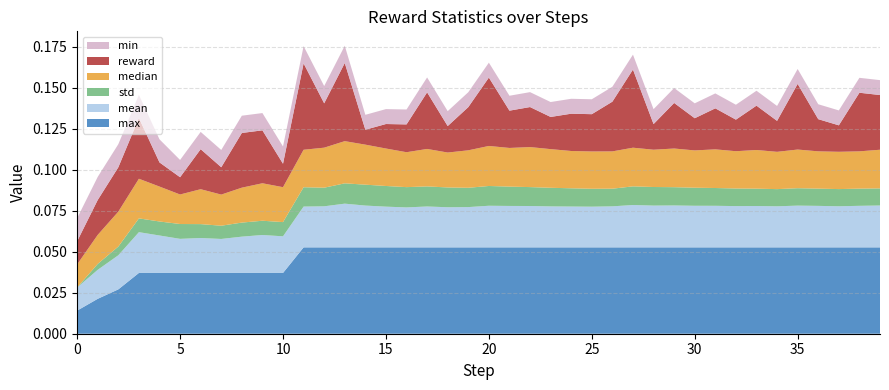

Reading left to right, what are all the values shown in this chart?

mean: 0=0.0	1=0.0	2=0.0	3=0.0	4=0.0	5=0.0	6=0.0	7=0.0	8=0.0	9=0.0	10=0.0	11=0.0	12=0.0	13=0.0	14=0.0	15=0.0	16=0.0	17=0.0	18=0.0	19=0.0	20=0.0	21=0.0	22=0.0	23=0.0	24=0.0	25=0.0	26=0.0	27=0.0	28=0.0	29=0.0	30=0.0	31=0.0	32=0.0	33=0.0	34=0.0	35=0.0	36=0.0	37=0.0	38=0.0	39=0.0
std: 0=0.0	1=0.0	2=0.0	3=0.0	4=0.0	5=0.0	6=0.0	7=0.0	8=0.0	9=0.0	10=0.0	11=0.0	12=0.0	13=0.0	14=0.0	15=0.0	16=0.0	17=0.0	18=0.0	19=0.0	20=0.0	21=0.0	22=0.0	23=0.0	24=0.0	25=0.0	26=0.0	27=0.0	28=0.0	29=0.0	30=0.0	31=0.0	32=0.0	33=0.0	34=0.0	35=0.0	36=0.0	37=0.0	38=0.0	39=0.0
reward: 0=0.0	1=0.0	2=0.0	3=0.0	4=0.0	5=0.0	6=0.0	7=0.0	8=0.0	9=0.0	10=0.0	11=0.1	12=0.0	13=0.0	14=0.0	15=0.0	16=0.0	17=0.0	18=0.0	19=0.0	20=0.0	21=0.0	22=0.0	23=0.0	24=0.0	25=0.0	26=0.0	27=0.0	28=0.0	29=0.0	30=0.0	31=0.0	32=0.0	33=0.0	34=0.0	35=0.0	36=0.0	37=0.0	38=0.0	39=0.0
median: 0=0.0	1=0.0	2=0.0	3=0.0	4=0.0	5=0.0	6=0.0	7=0.0	8=0.0	9=0.0	10=0.0	11=0.0	12=0.0	13=0.0	14=0.0	15=0.0	16=0.0	17=0.0	18=0.0	19=0.0	20=0.0	21=0.0	22=0.0	23=0.0	24=0.0	25=0.0	26=0.0	27=0.0	28=0.0	29=0.0	30=0.0	31=0.0	32=0.0	33=0.0	34=0.0	35=0.0	36=0.0	37=0.0	38=0.0	39=0.0
max: 0=0.0	1=0.0	2=0.0	3=0.0	4=0.0	5=0.0	6=0.0	7=0.0	8=0.0	9=0.0	10=0.0	11=0.1	12=0.1	13=0.1	14=0.1	15=0.1	16=0.1	17=0.1	18=0.1	19=0.1	20=0.1	21=0.1	22=0.1	23=0.1	24=0.1	25=0.1	26=0.1	27=0.1	28=0.1	29=0.1	30=0.1	31=0.1	32=0.1	33=0.1	34=0.1	35=0.1	36=0.1	37=0.1	38=0.1	39=0.1
min: 0=0.0	1=0.0	2=0.0	3=0.0	4=0.0	5=0.0	6=0.0	7=0.0	8=0.0	9=0.0	10=0.0	11=0.0	12=0.0	13=0.0	14=0.0	15=0.0	16=0.0	17=0.0	18=0.0	19=0.0	20=0.0	21=0.0	22=0.0	23=0.0	24=0.0	25=0.0	26=0.0	27=0.0	28=0.0	29=0.0	30=0.0	31=0.0	32=0.0	33=0.0	34=0.0	35=0.0	36=0.0	37=0.0	38=0.0	39=0.0